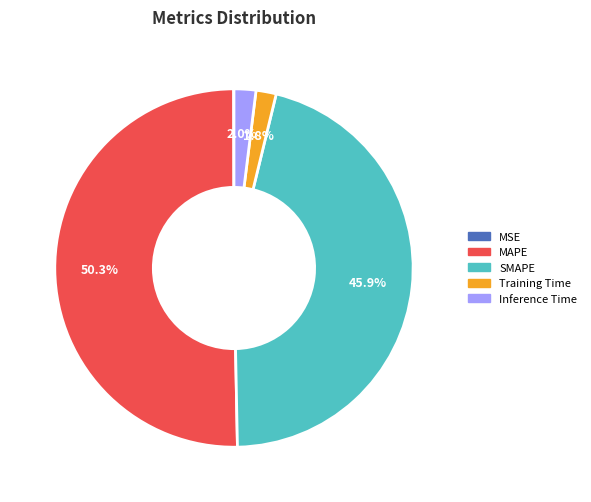

What portion of the pie excludes Inference Time?

98.0%